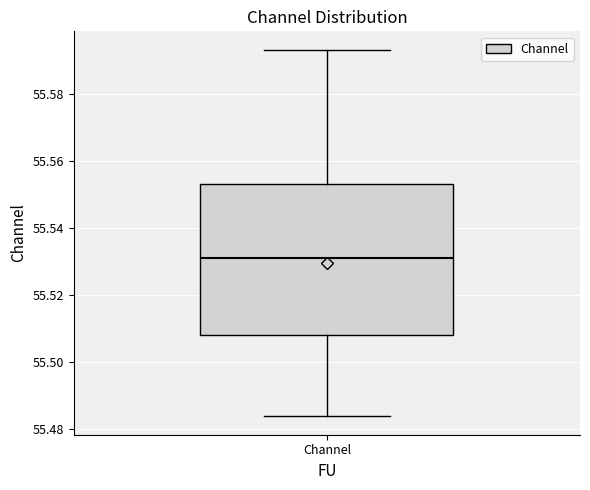

Transcribe this box plot: give where the median line is, the range the box spans, and where the two whiskers end, as read against the y-axis. The values are not printed on the chart, so give them approximately, as read against the axis.

median 55.530, box 55.508 to 55.554, whiskers 55.484 to 55.594